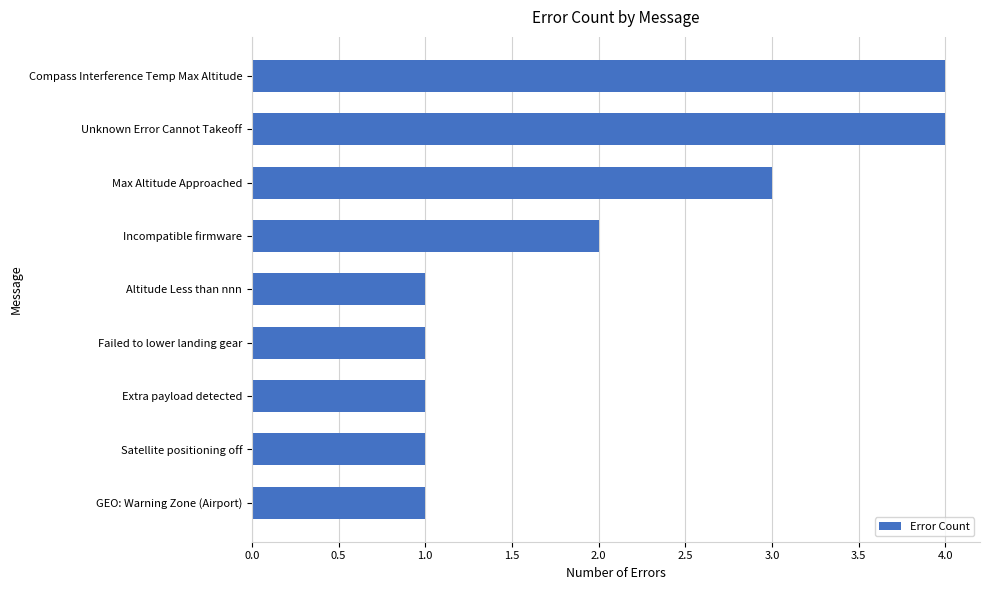

Reading bottom to top, extract all data points from this chart.

GEO: Warning Zone (Airport)=1	Satellite positioning off=1	Extra payload detected=1	Failed to lower landing gear=1	Altitude Less than nnn=1	Incompatible firmware=2	Max Altitude Approached=3	Unknown Error Cannot Takeoff=4	Compass Interference Temp Max Altitude=4